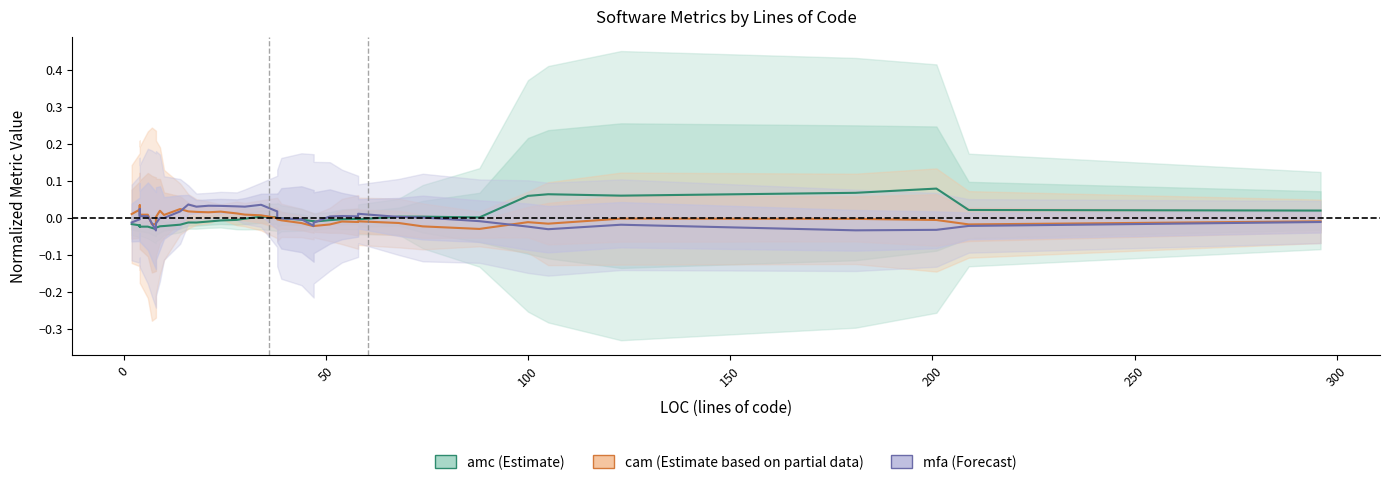

After their last crossing, which series has the higher values: cam (Partial) or mfa (Forecast)?

cam (Partial)